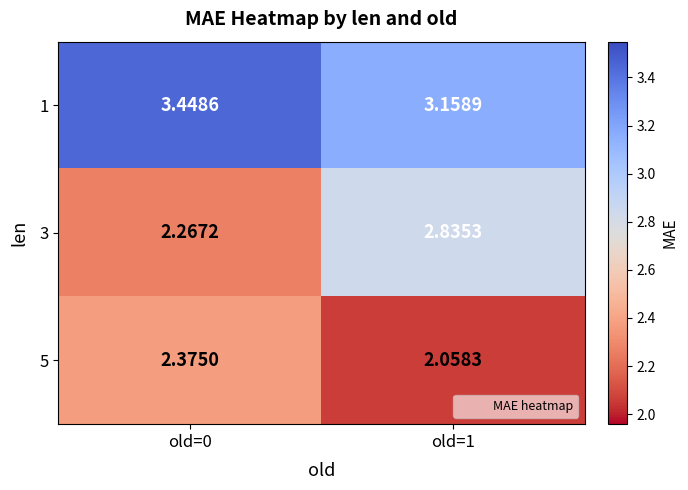

How many data points does each series have?

2